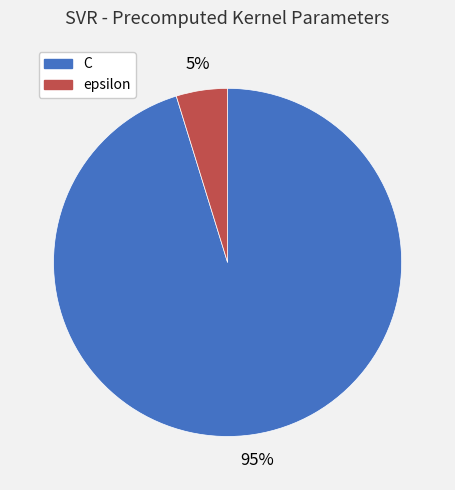

What is the smallest slice in the pie chart?

epsilon